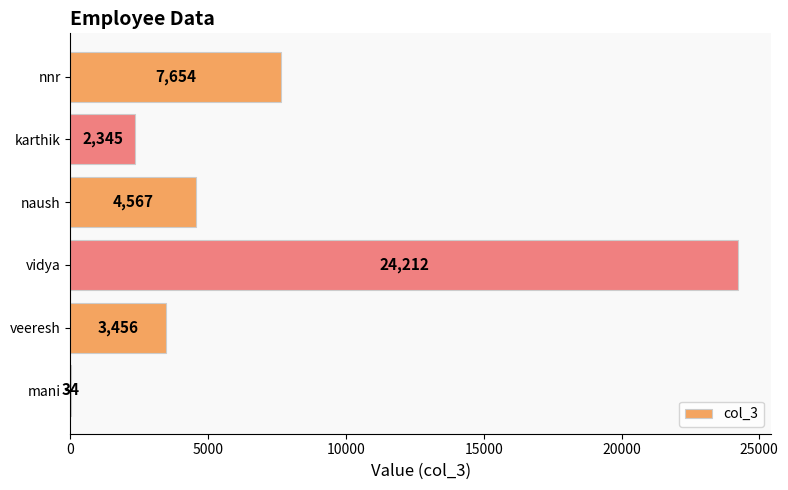

Reading top to bottom, transcribe all the data shown in this chart.

nnr=7654	karthik=2345	naush=4567	vidya=24212	veeresh=3456	mani=34